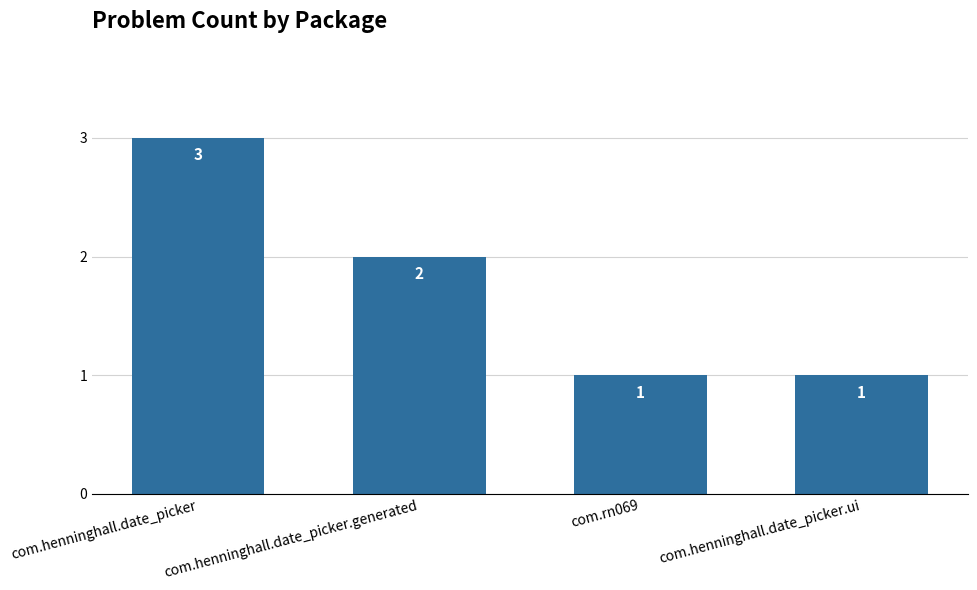

How many data points are less than 2?

2